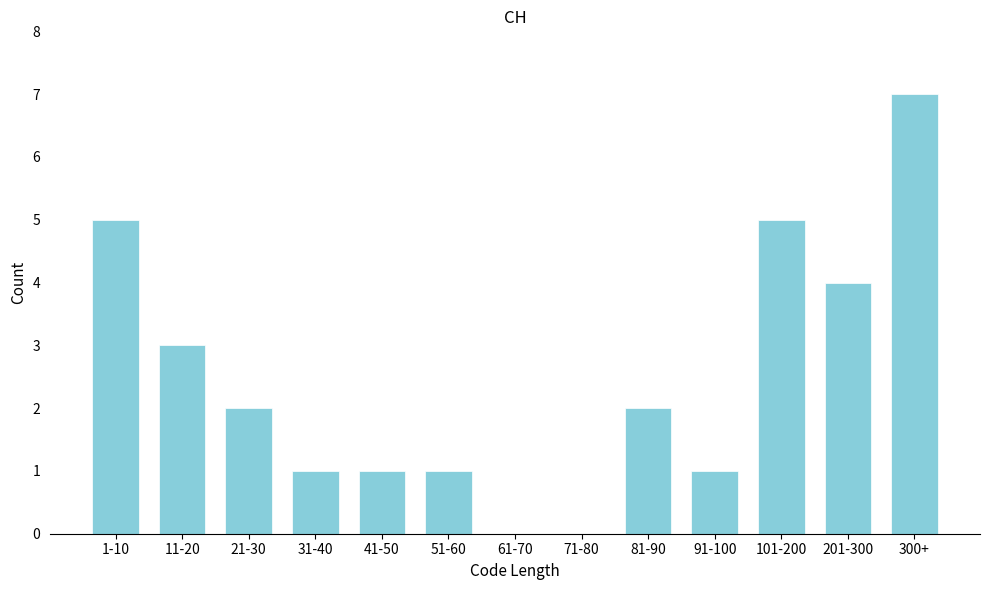

Reading left to right, list all the values displayed in this chart.

1-10=5	11-20=3	21-30=2	31-40=1	41-50=1	51-60=1	61-70=0	71-80=0	81-90=2	91-100=1	101-200=5	201-300=4	300+=7